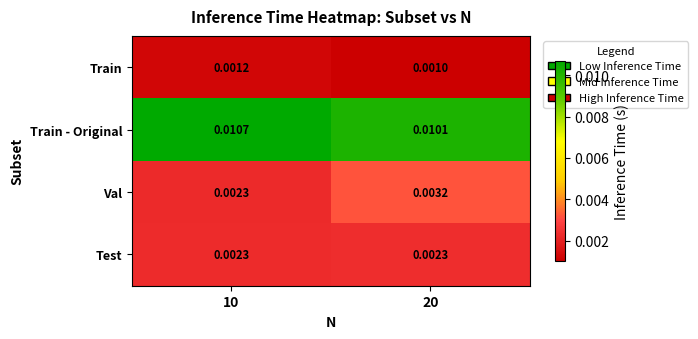

List the series in order of their peak value, highest first.

Train - Original, Val, Test, Train